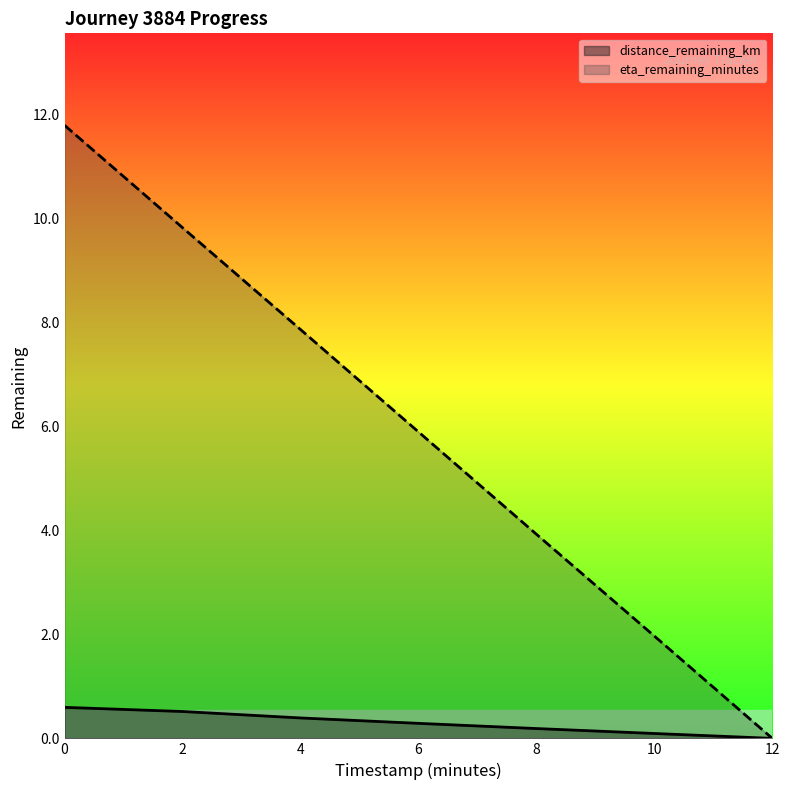

Which category has the lowest value in the distance_remaining_km series?

12